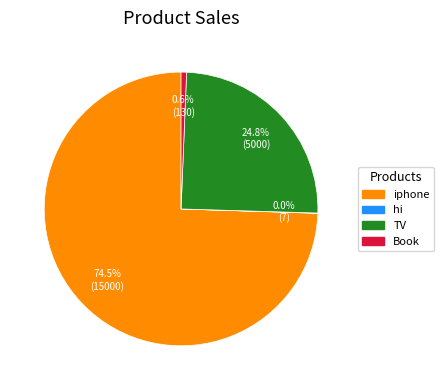

The Book slice represents 15% of the pie. True or false?

False